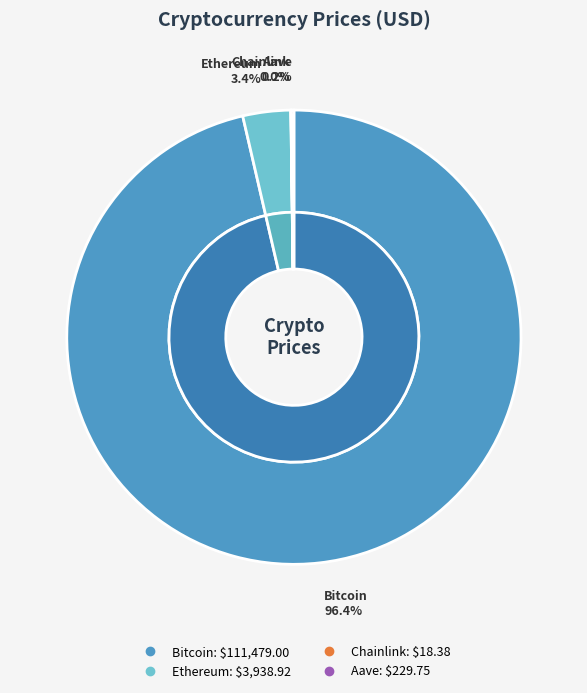

What percentage is the Bitcoin slice, to the nearest percent?

96%